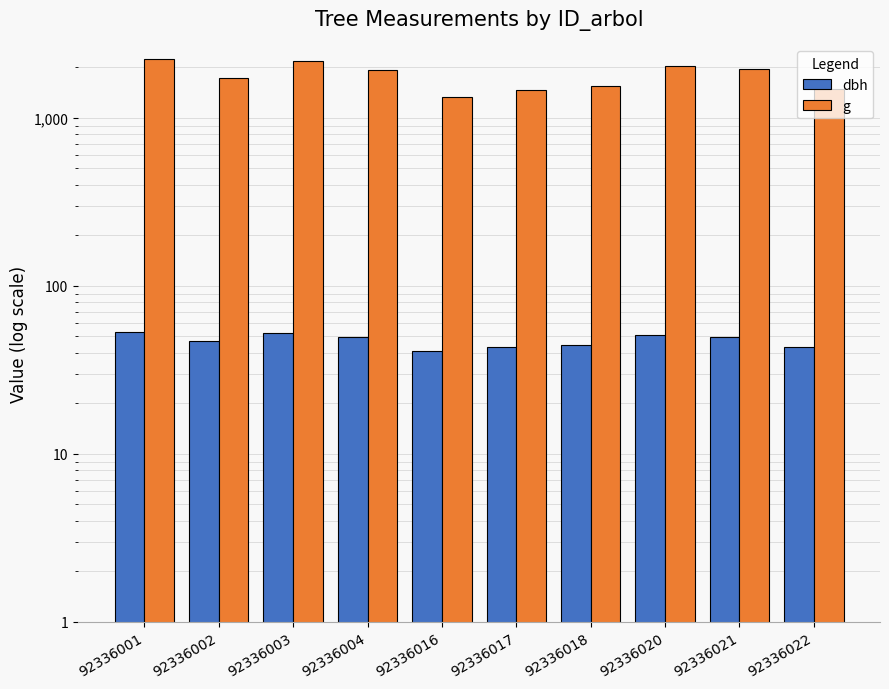

What is the difference between the highest and lowest values at 92336003?

2128.6